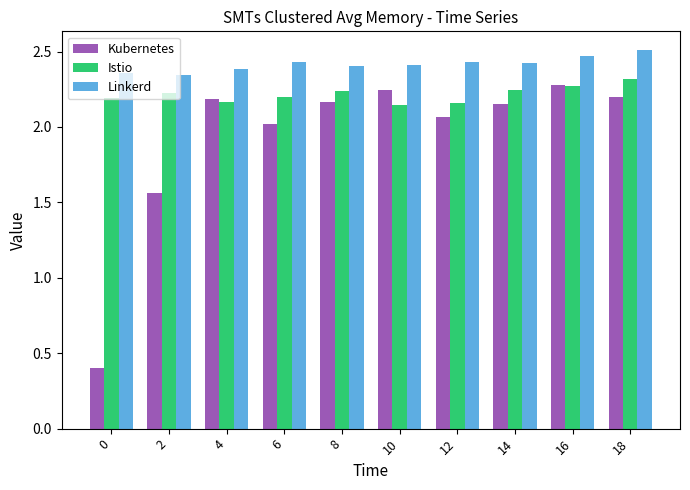

What is the difference between the highest and lowest values at 10?

0.3